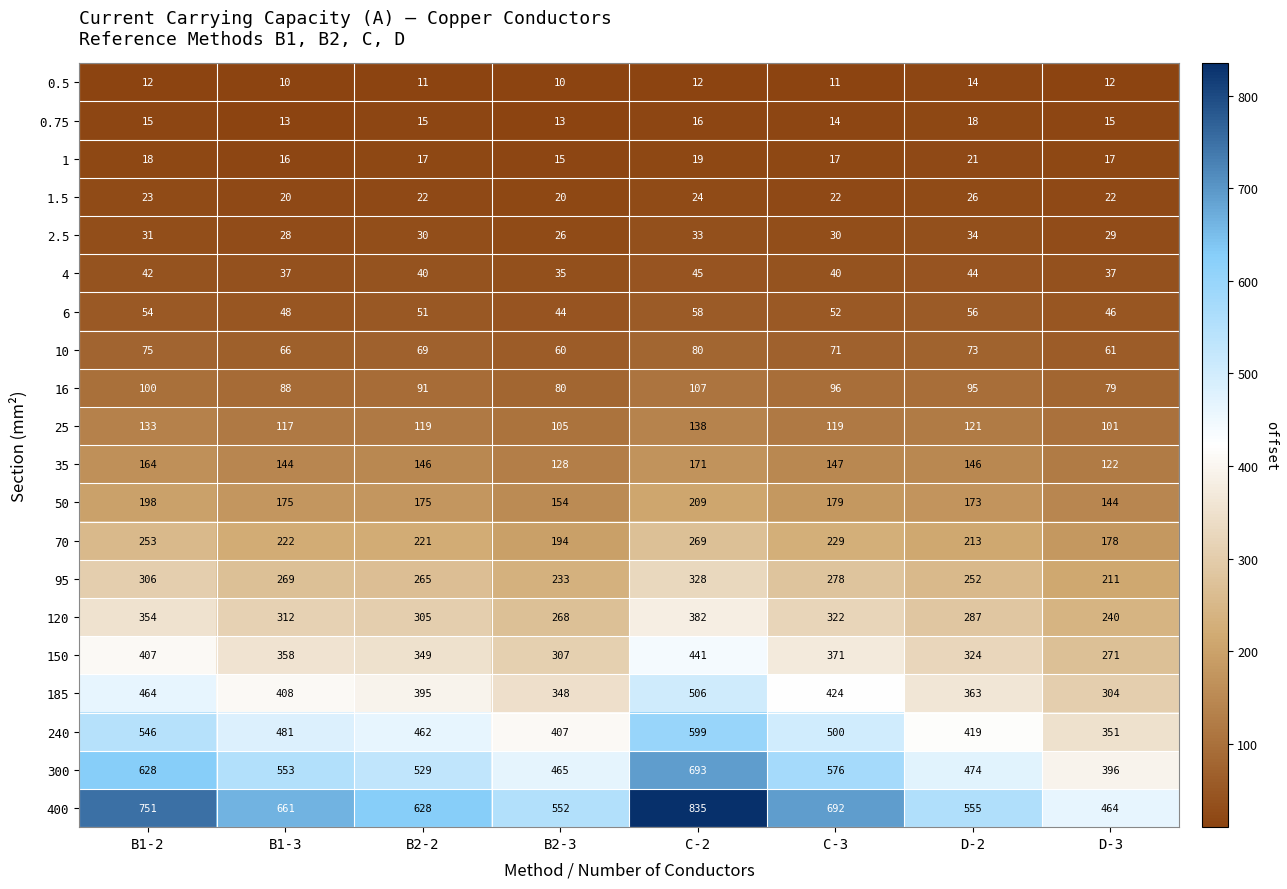

What is the greatest value displayed?

835